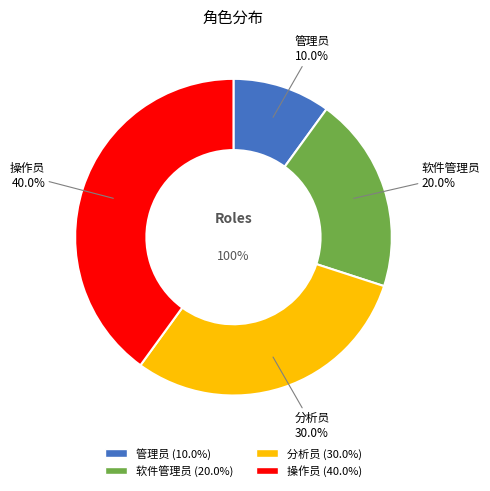

How many segments does this pie chart have?

4